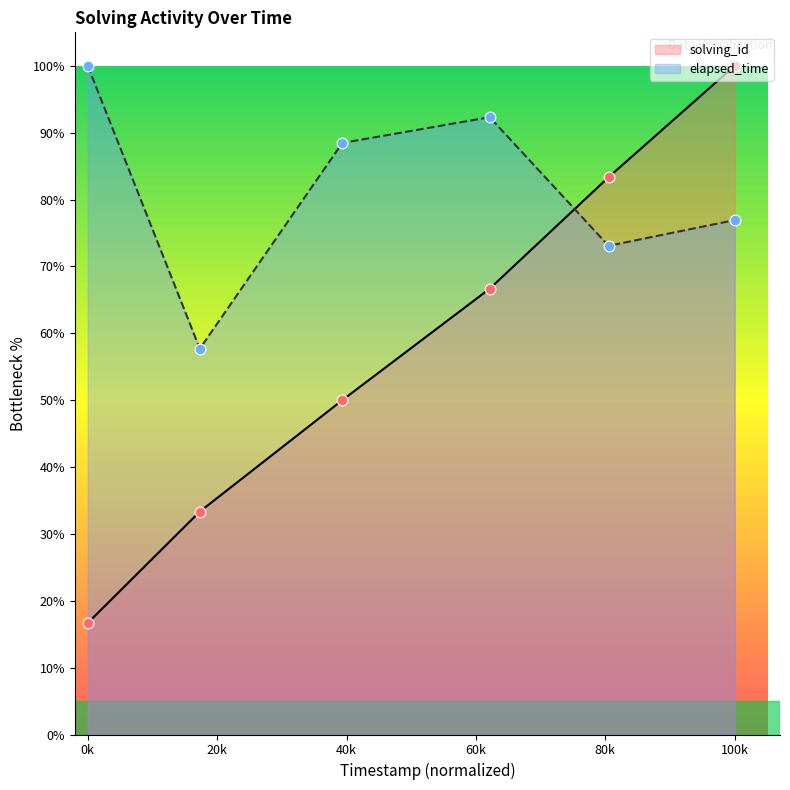

At how many categories does at least one series exceed 50?

6